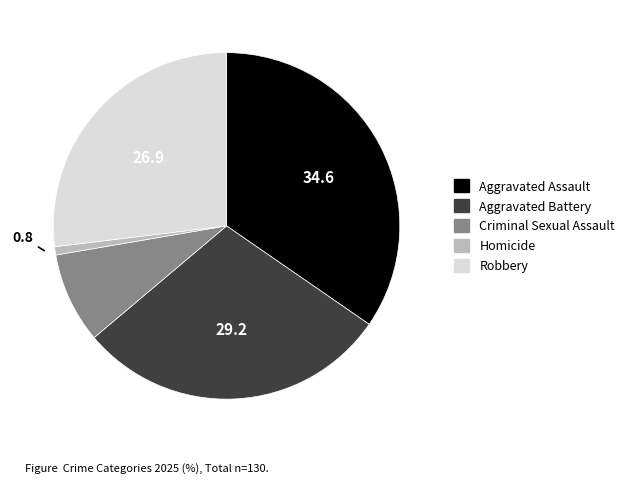

Which has a higher value, Criminal Sexual Assault or Aggravated Assault?

Aggravated Assault